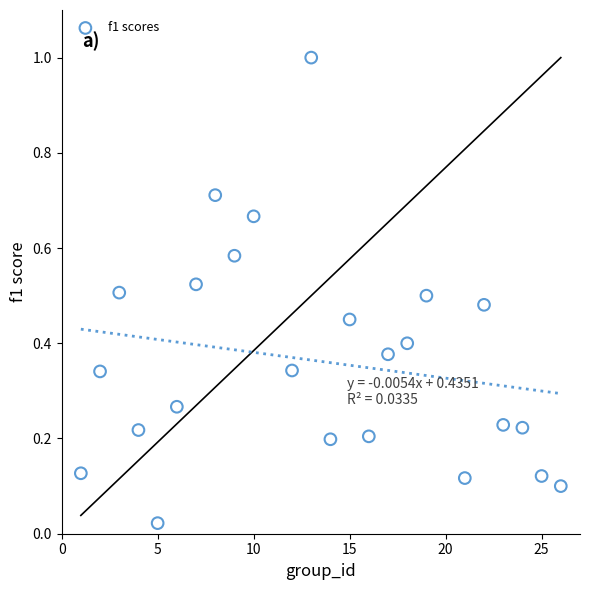

What is the range of X values (max minus min)?

25.0